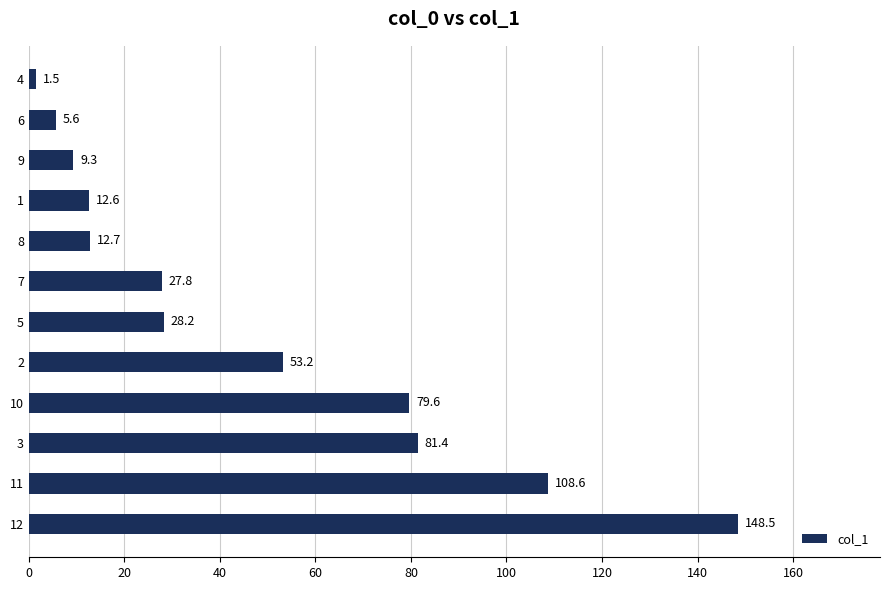

Are the bars grouped side by side (vs. stacked)?

No